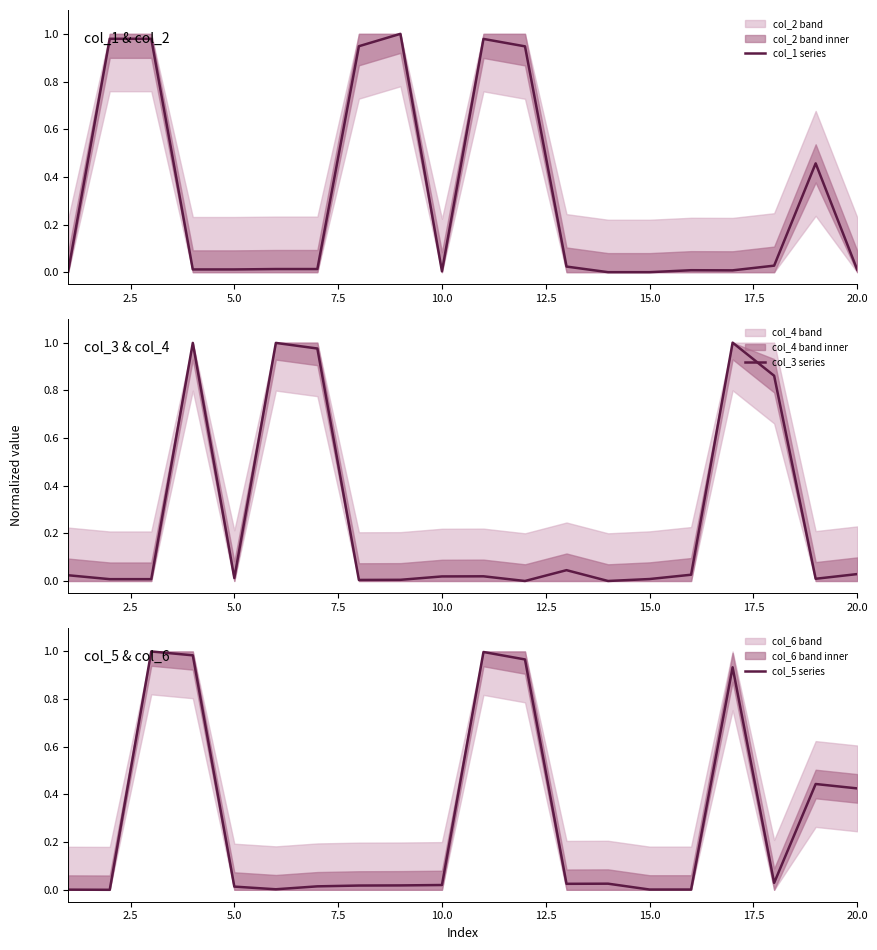

Does the chart display data point markers on the line(s)?

No